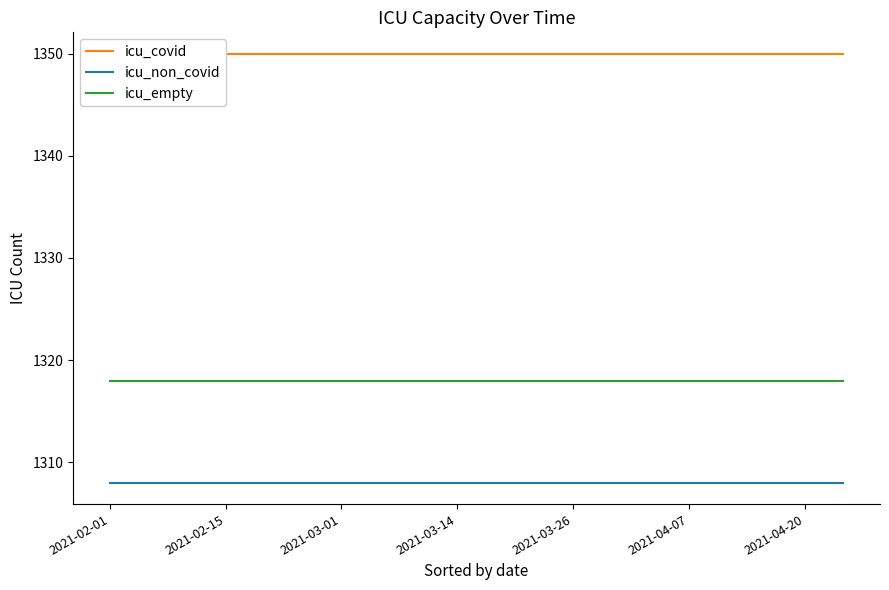

At which label does icu_covid reach its minimum?

2021-02-01